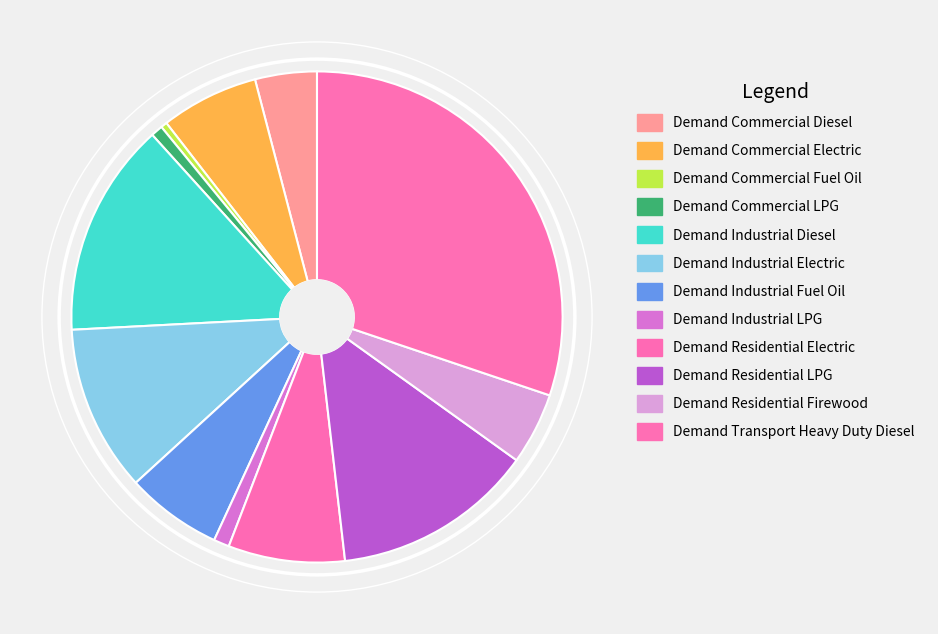

True or false: Demand Transport Heavy Duty Diesel accounts for 21% of the total.

False